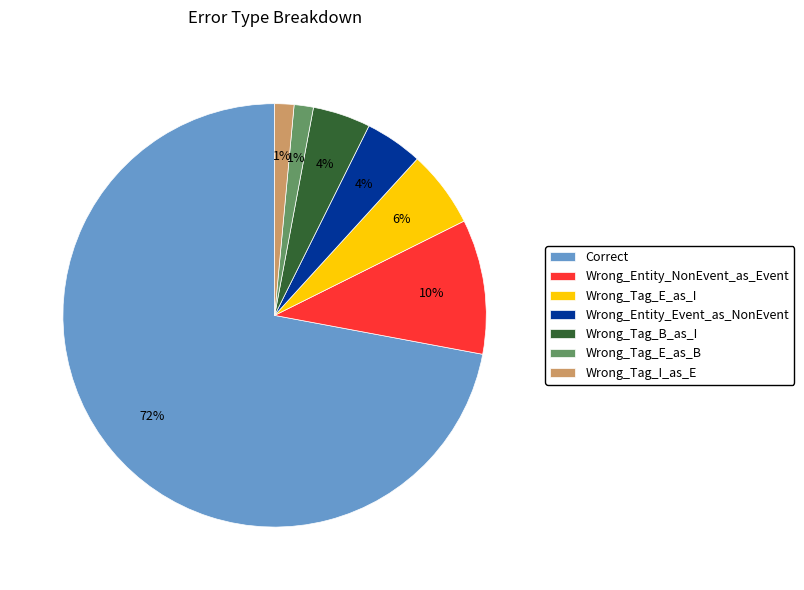

Between Correct and Wrong_Entity_Event_as_NonEvent, which is larger?

Correct